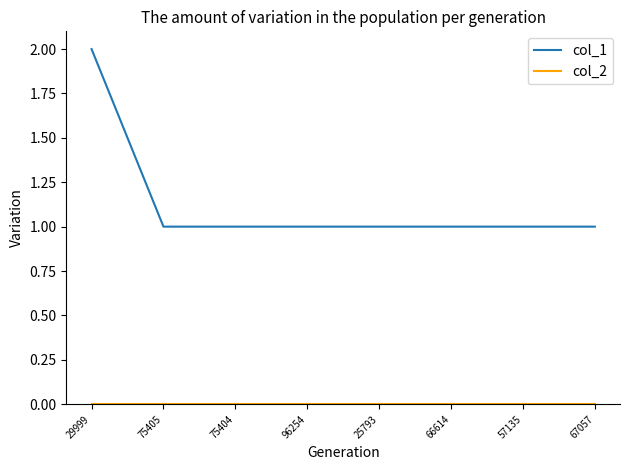

The value of col_1 at 29999 is 2. True or false?

True